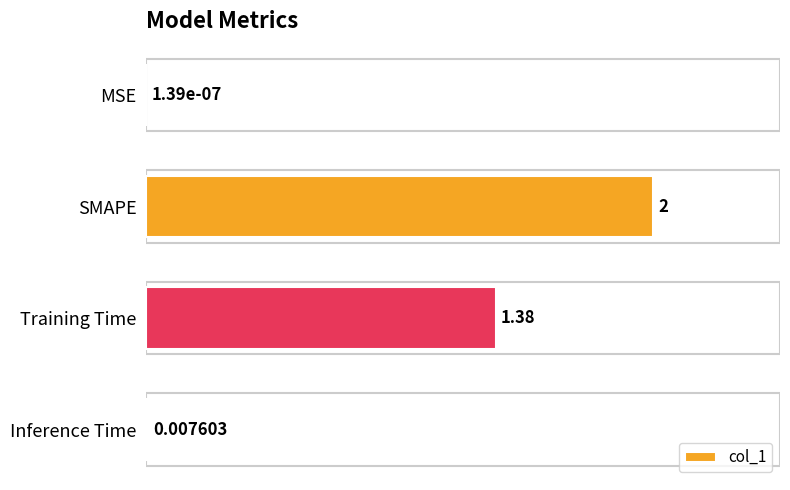

What is the sum of the values at SMAPE and MSE?

2.0